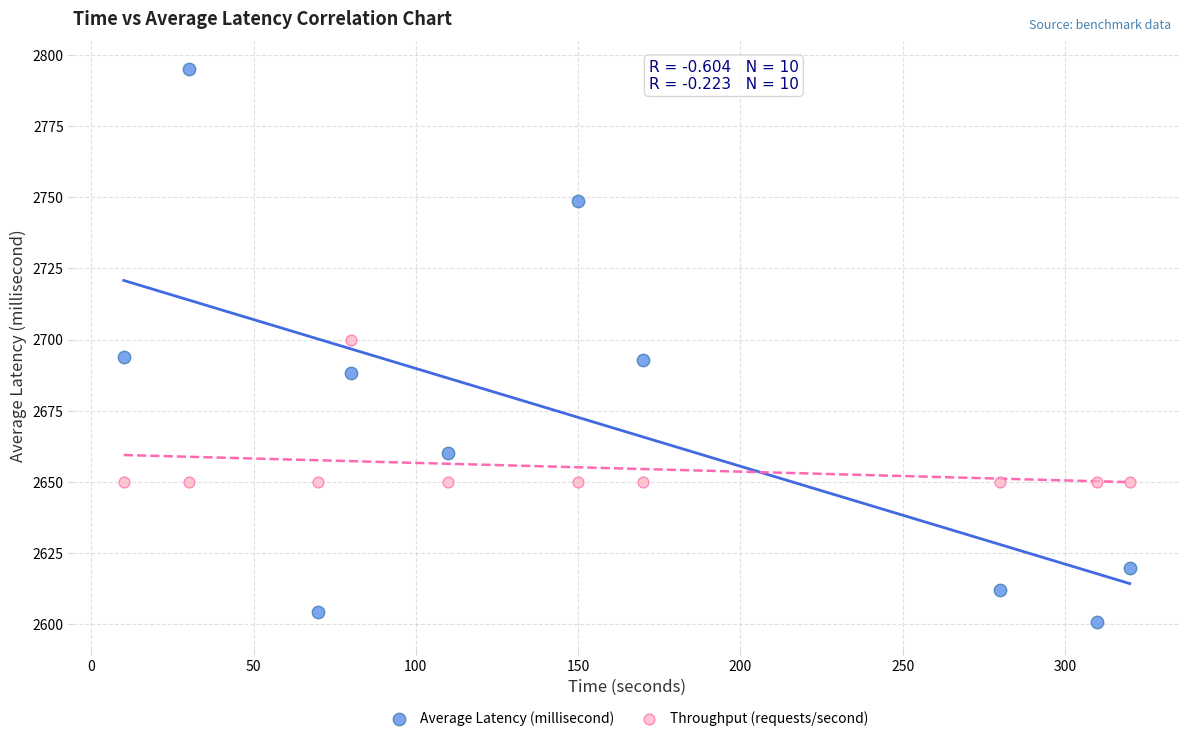

Across all data points, what is the range of Y values (max minus min)?

194.5